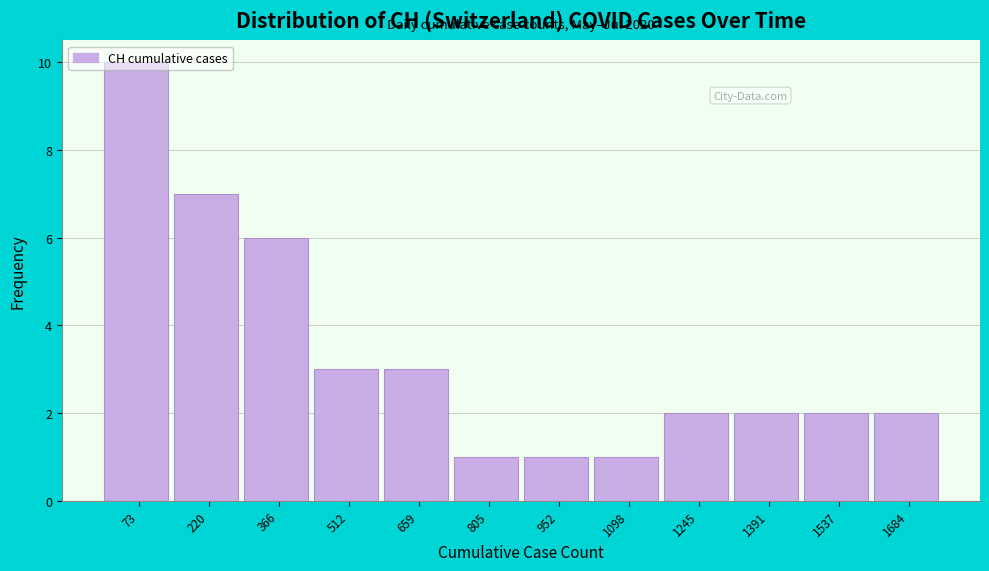

Which range on the x-axis has the tallest bar?

0 to 140